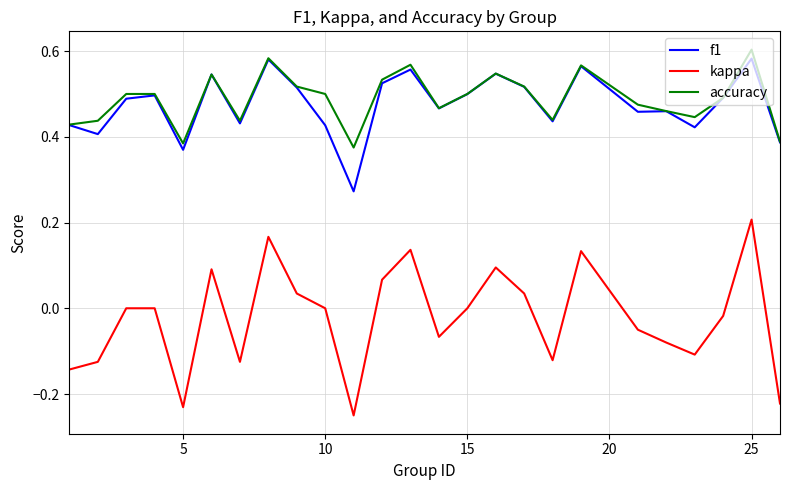

Which series has the largest range (max minus min)?

kappa